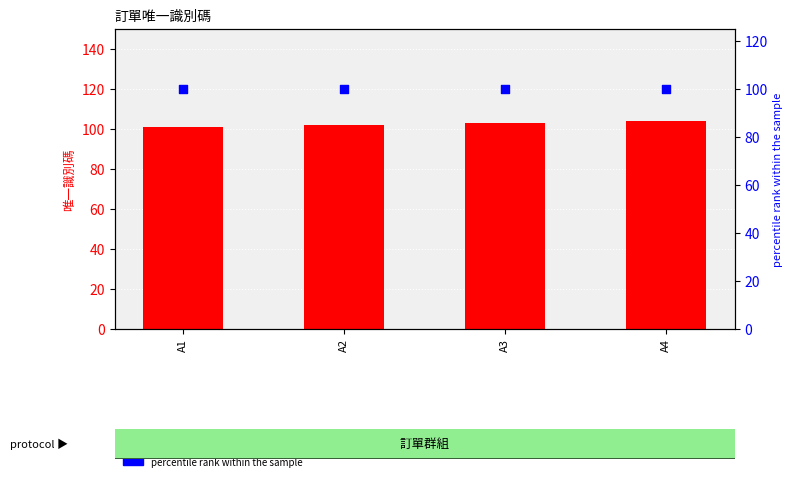

Which series has the widest spread of Y values?

唯一識別碼